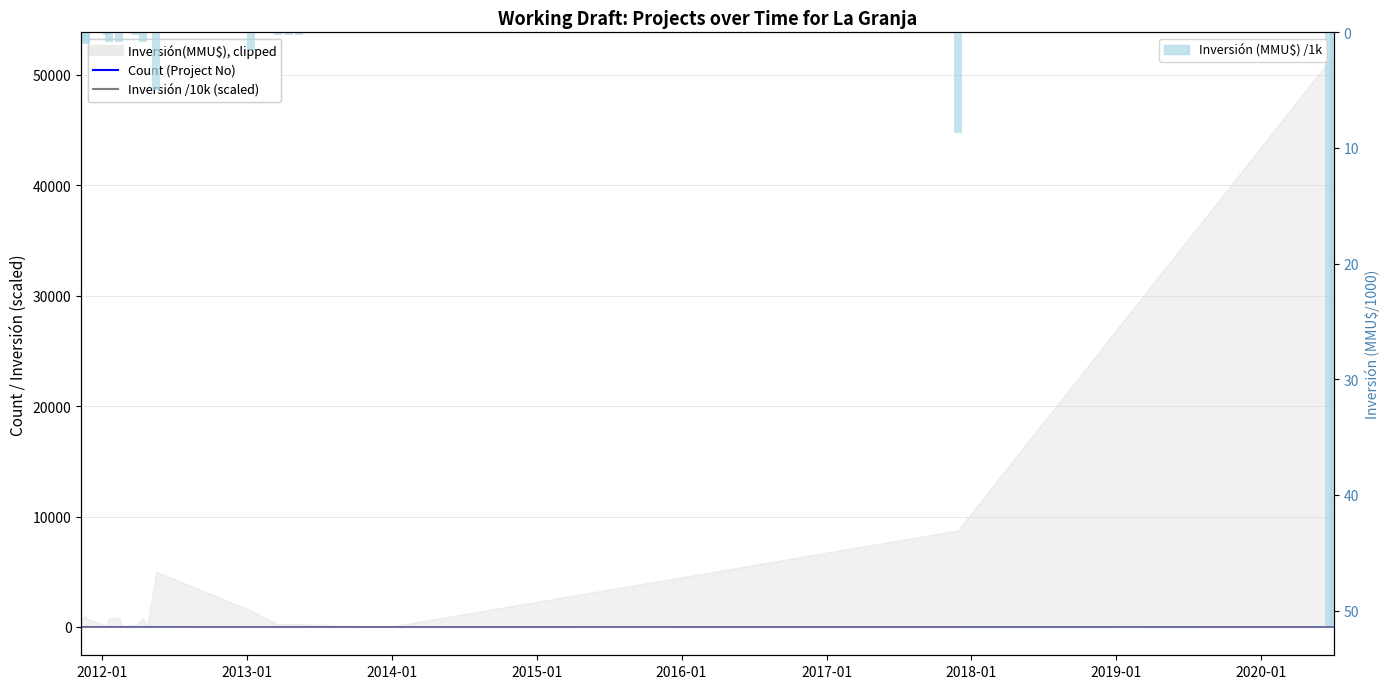

What is the average value of the Count (Project No) series?

10.5